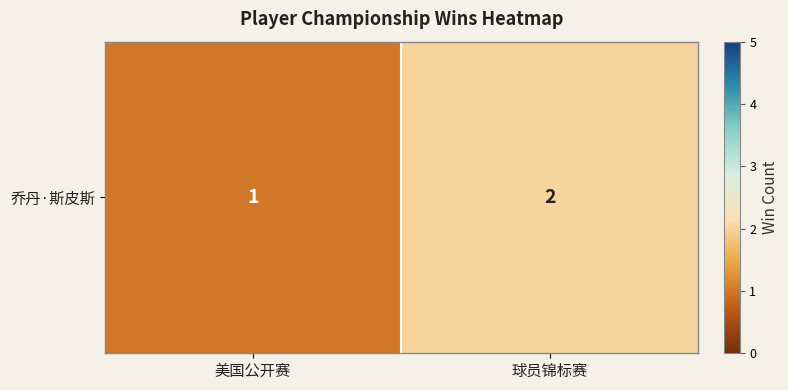

Reading right to left, extract all data points from this chart.

球员锦标赛=2	美国公开赛=1